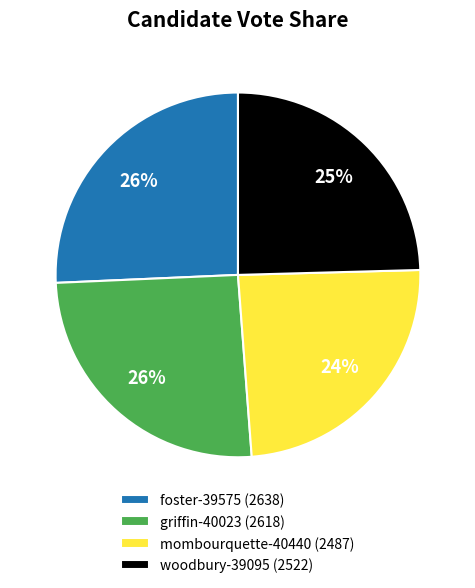

To the nearest percent, what portion does foster-39575 represent?

26%